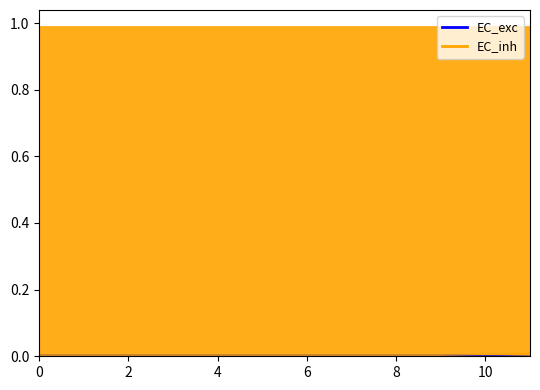

At which category is the sum across all series the highest?

11